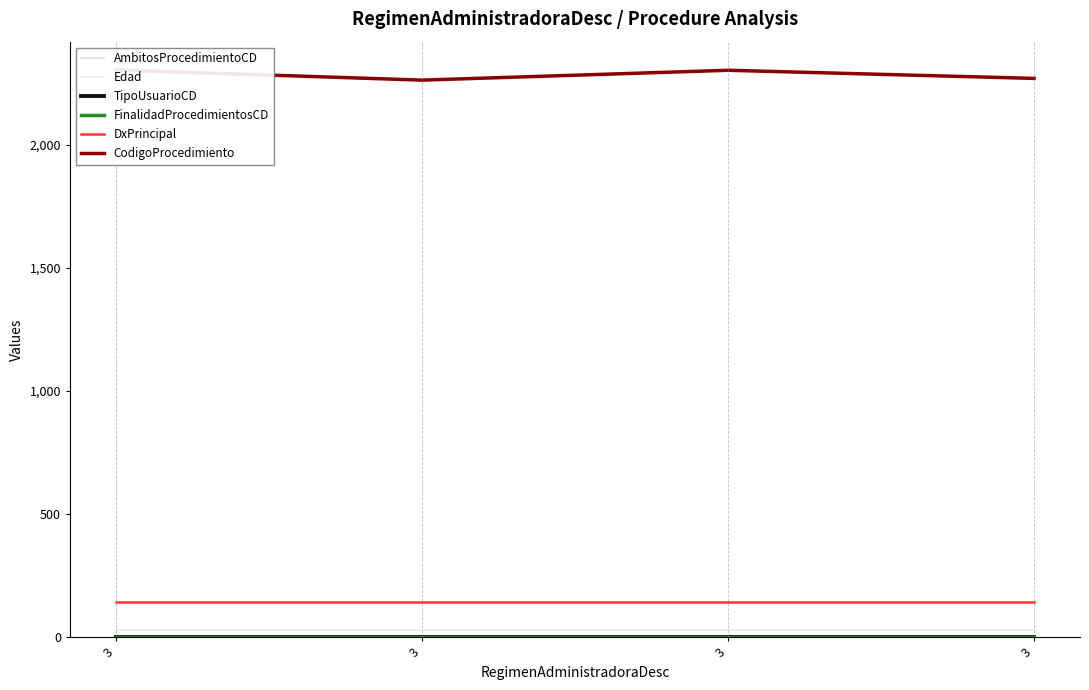

True or false: Edad has a value of 29 at 3.

True